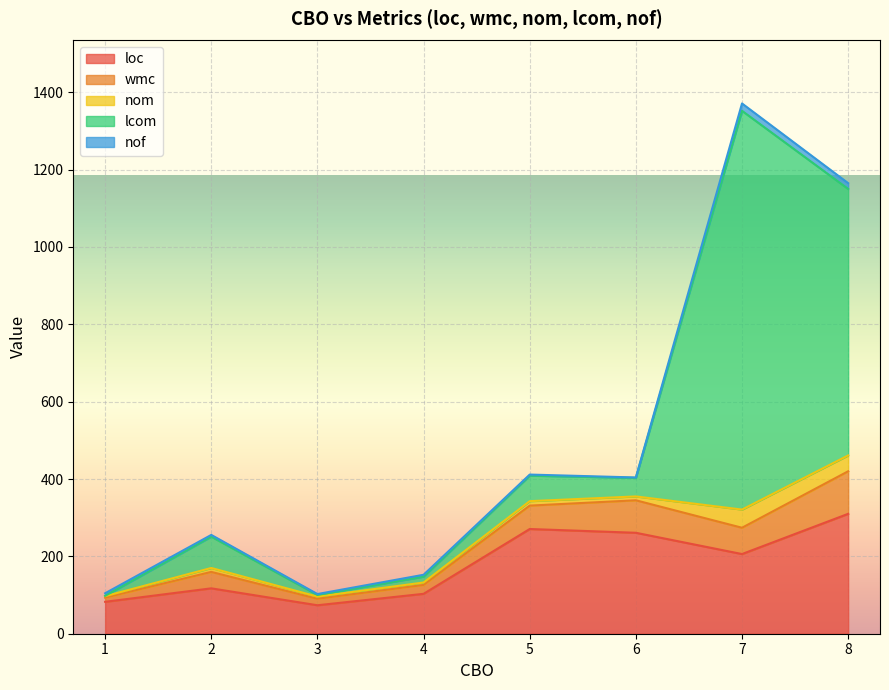

At which category is the sum across all series the highest?

7